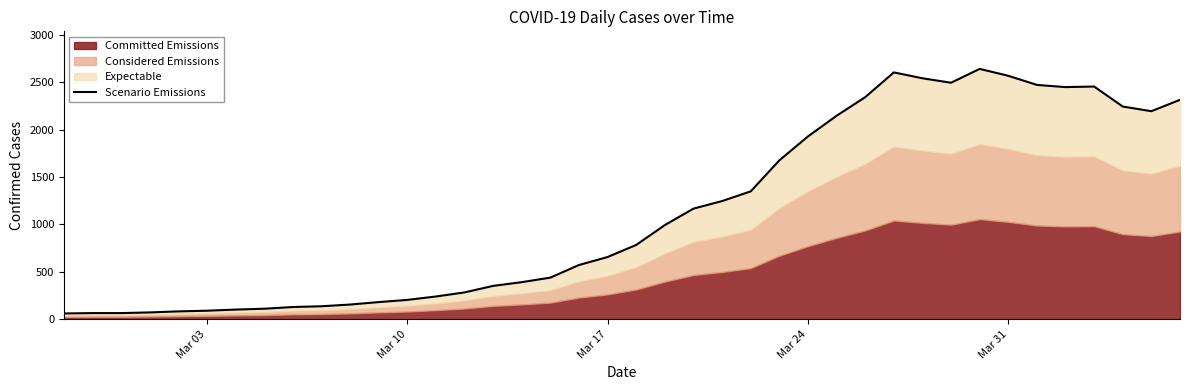

How many points are lower than both their immediate neighbors (excluding endpoints)?

3